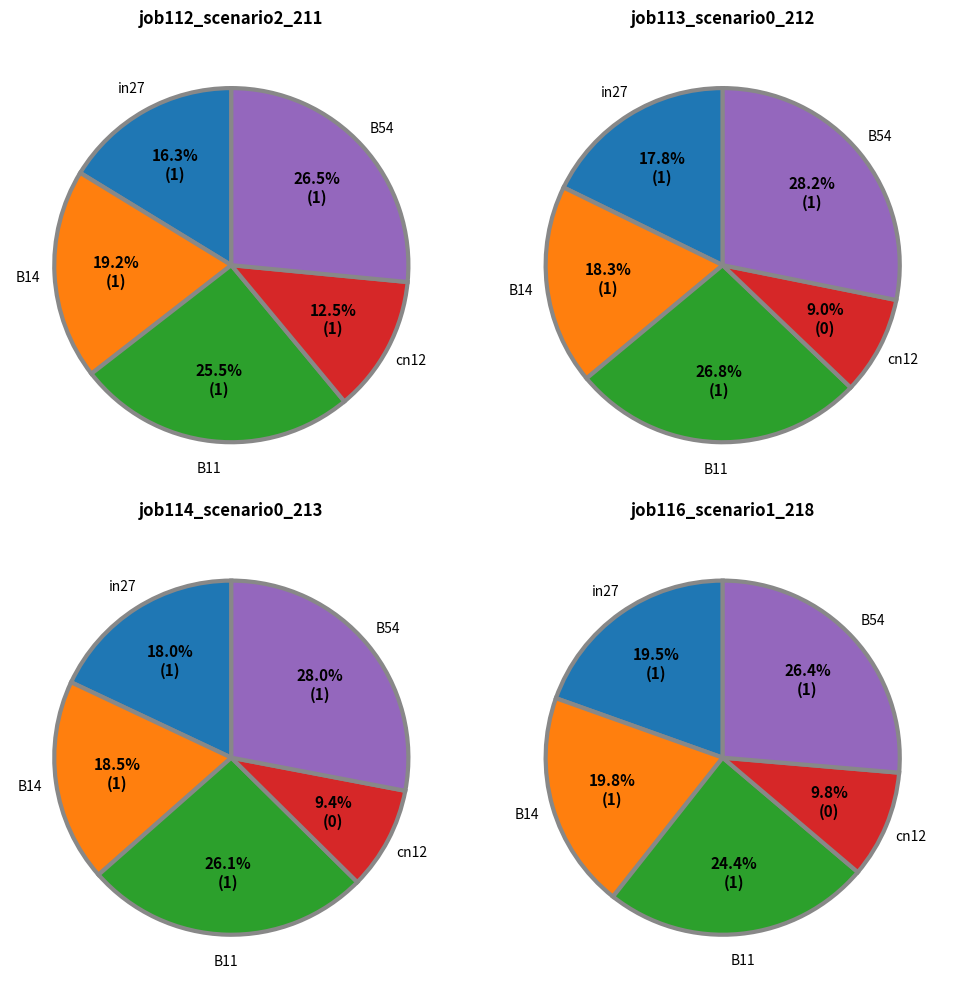

To the nearest percent, what is the combined percentage of B54 and B11?

52%